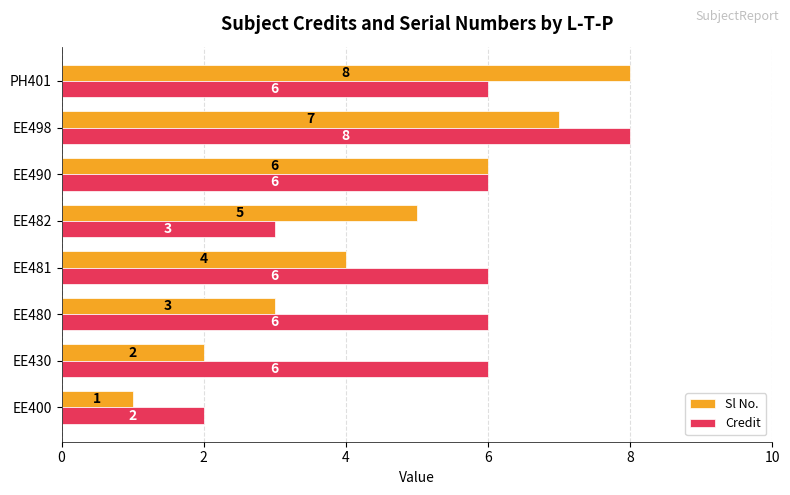

What is the difference between the maximum and minimum values in the Sl No. series?

7